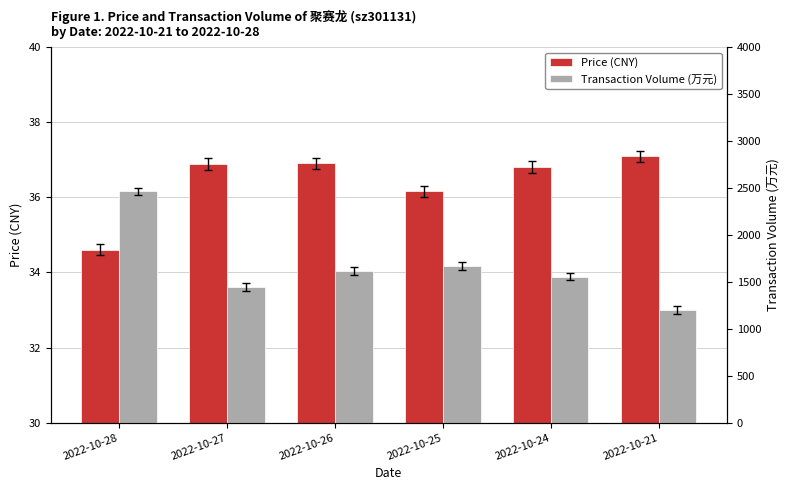

At which category is the sum across all series the highest?

2022-10-28